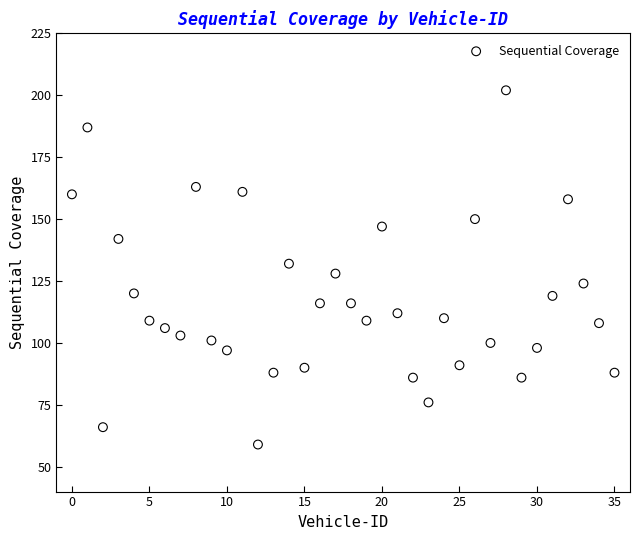

What is the range of Y values (max minus min)?

143